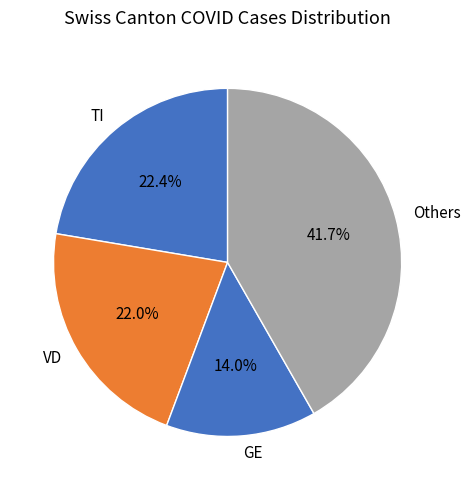

The GE slice represents 19% of the pie. True or false?

False